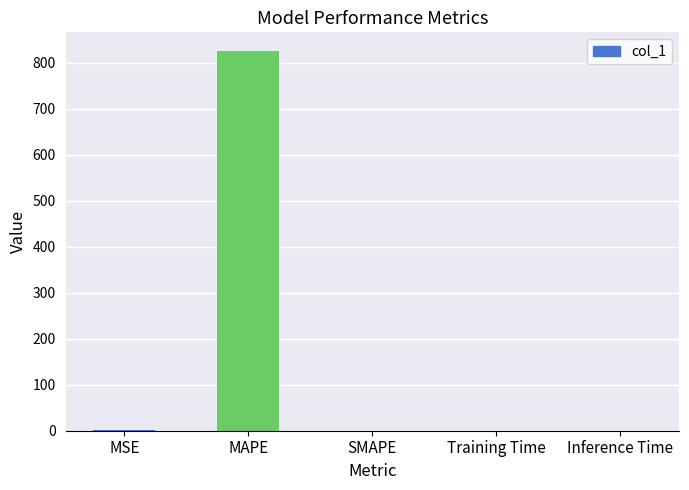

The chart shows a value of 0.0 at SMAPE. True or false?

True